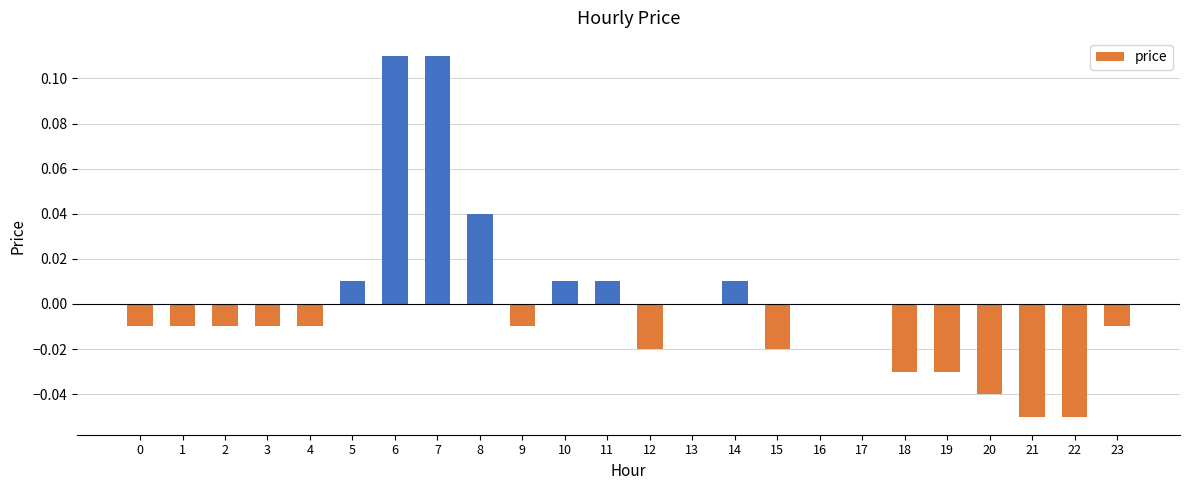

Count the number of data series in this chart.

1